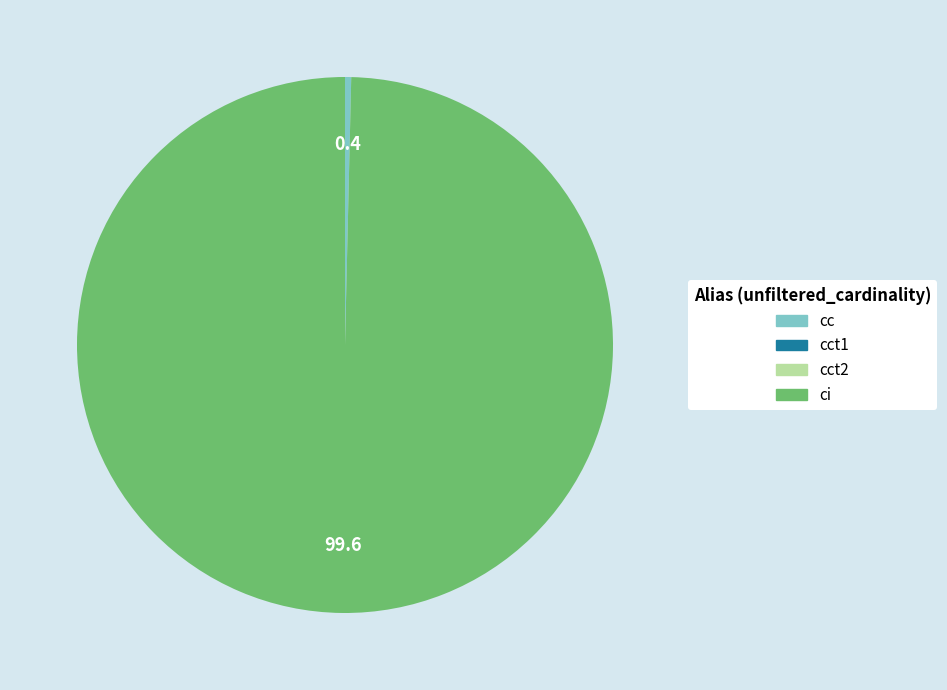

Which slice represents more than half of the pie?

ci